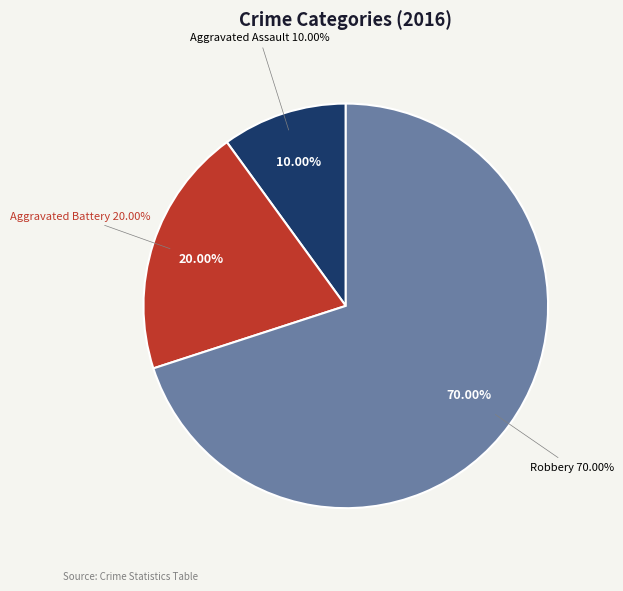

Combined, do Robbery and Aggravated Assault account for over 50%?

Yes